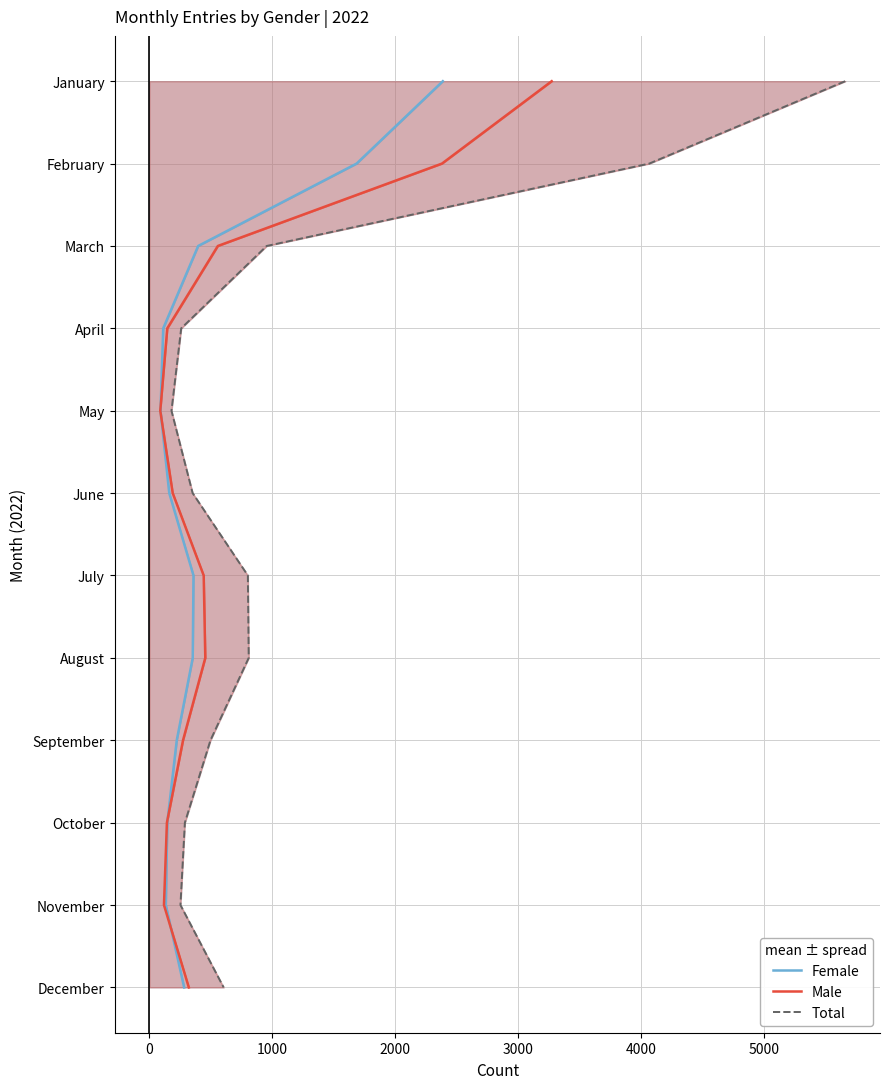

True or false: Total and Female cross at least once.

False